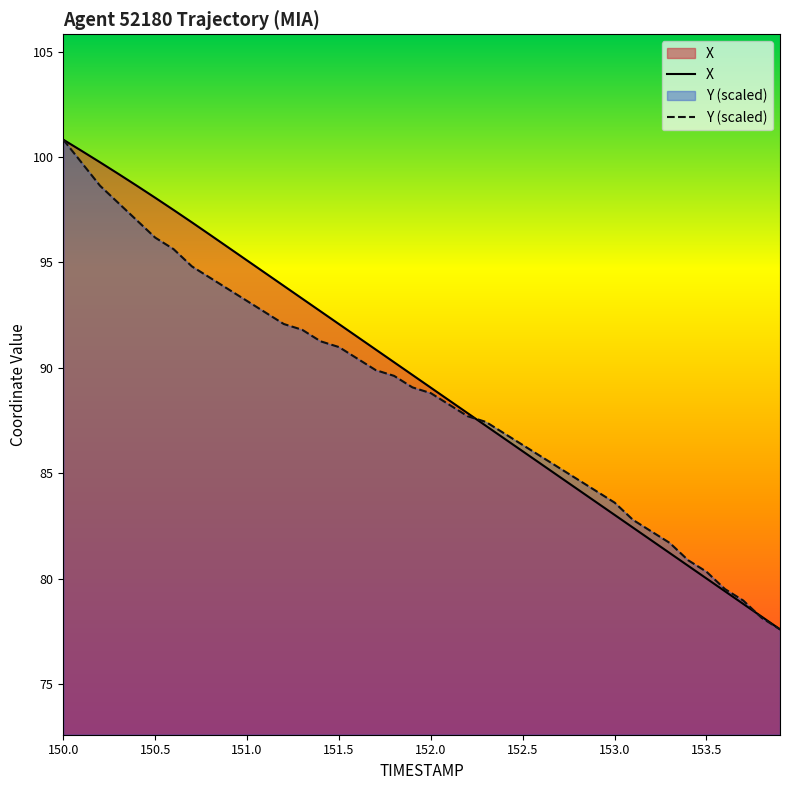

At how many categories does at least one series exceed 98?

6